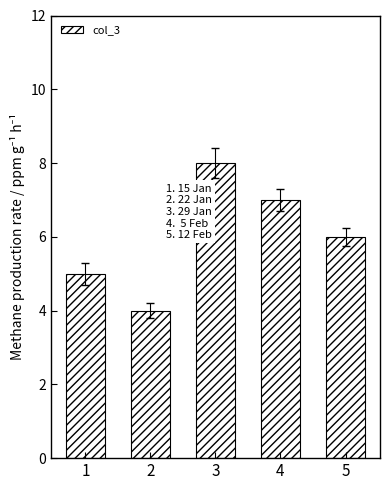

Where does the data first go above 6?

3